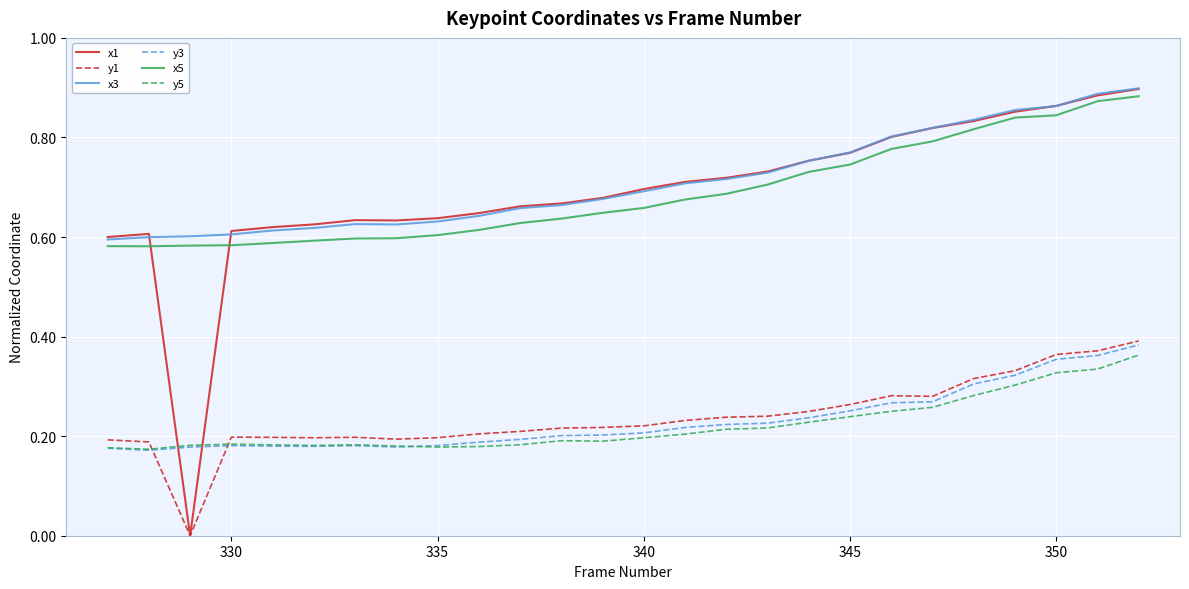

True or false: x3 and y1 cross at least once.

False